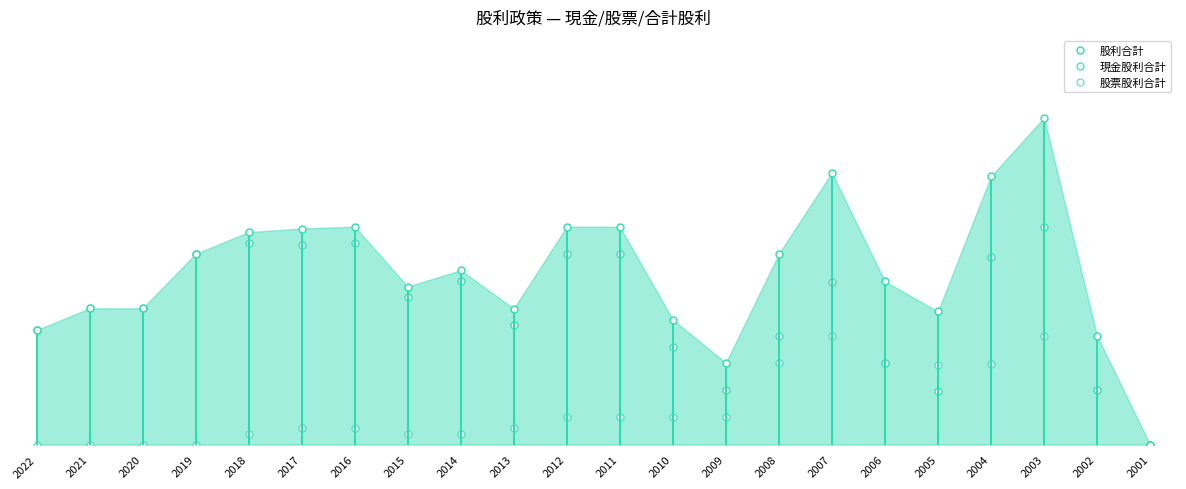

Rank the series by their maximum value, from highest to lowest.

股利合計, 現金股利合計, 股票股利合計